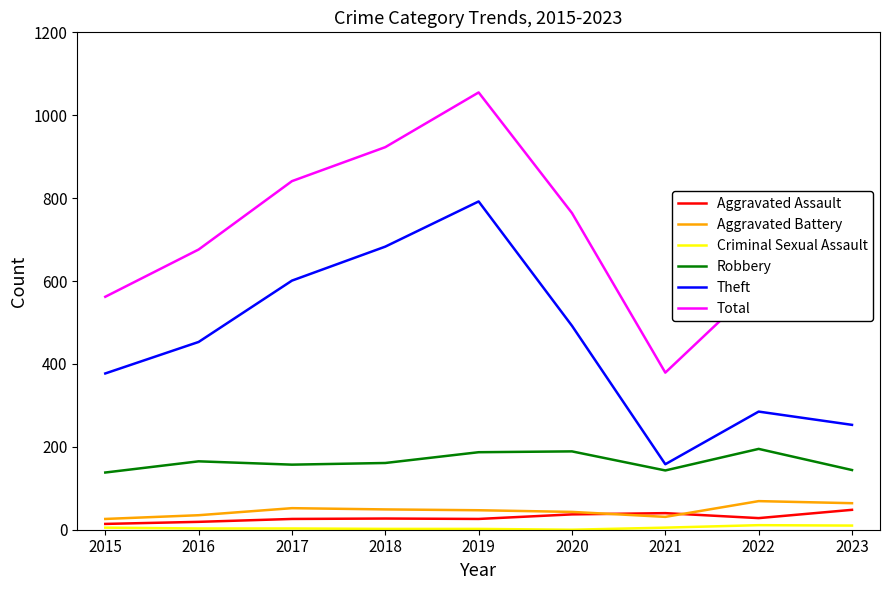

What is the total value across all series at 2019?

2109